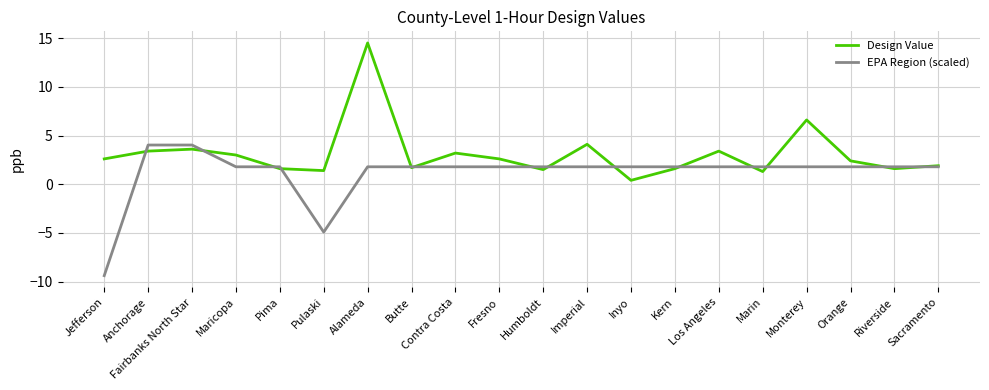

Which label corresponds to the smallest value in the chart?

Jefferson